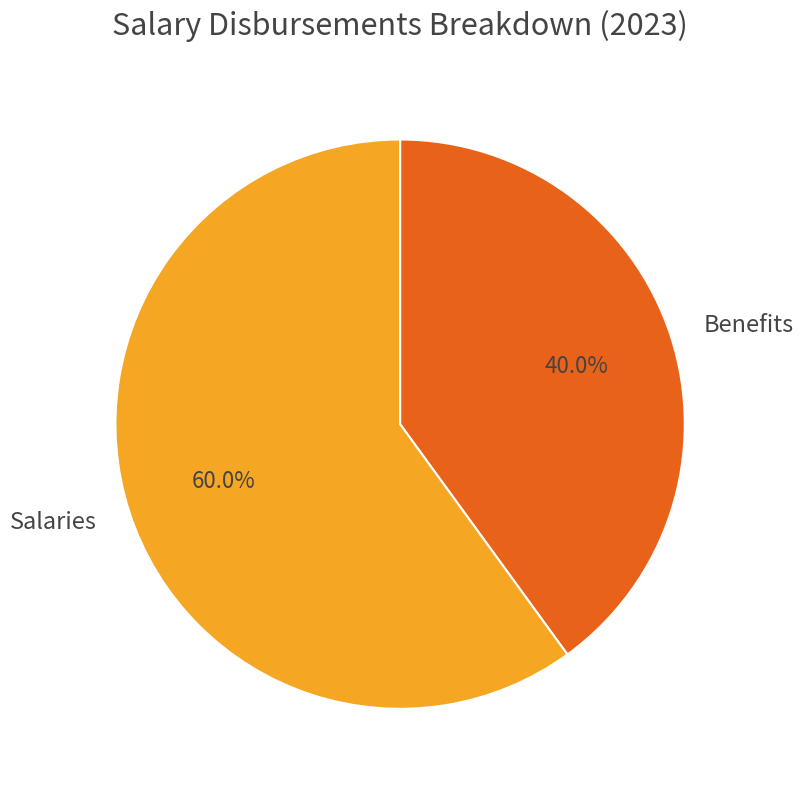

Rank the categories by value from lowest to highest.

Benefits, Salaries